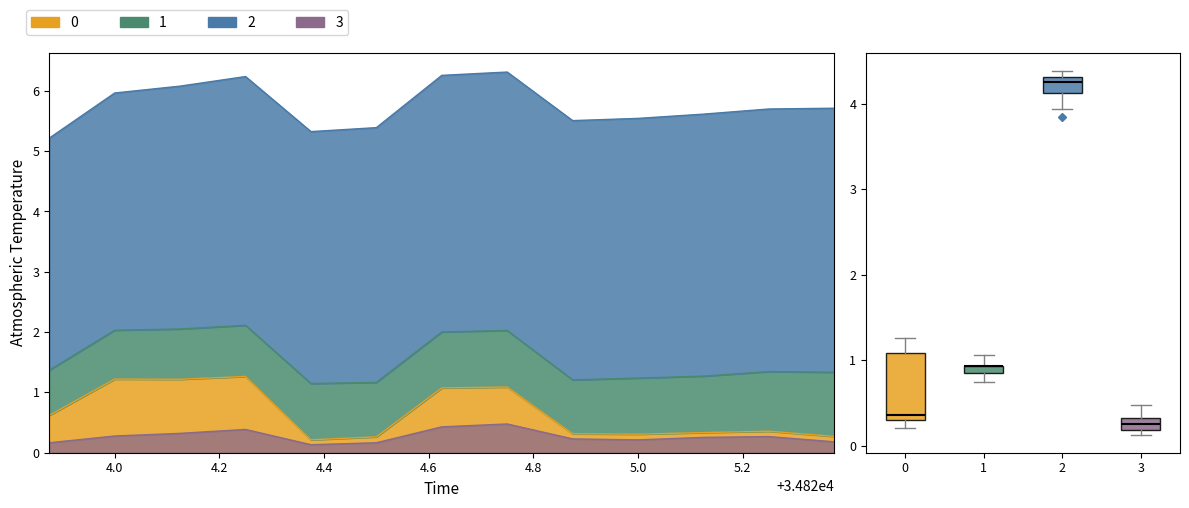

The value of precipArea at 34825.125 is 0.1. True or false?

False